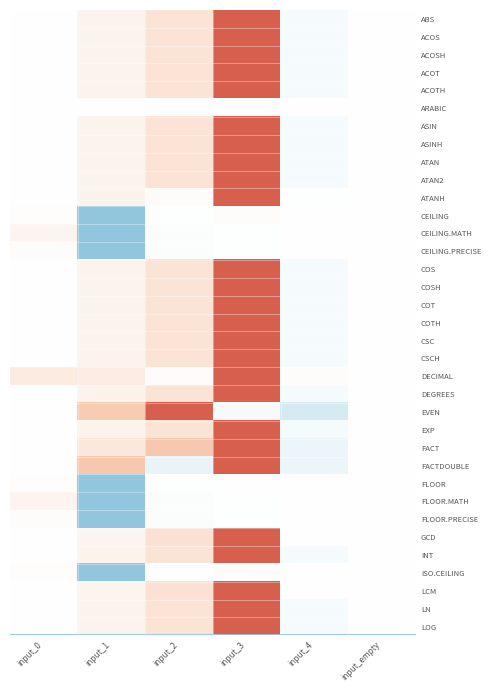

Reading left to right, list all the values displayed in this chart.

ABS: input_0=0.0	input_1=0.1	input_2=0.2	input_3=1.0	input_4=-0.1	input_empty=0.0
ACOS: input_0=0.0	input_1=0.1	input_2=0.2	input_3=1.0	input_4=-0.1	input_empty=0.0
ACOSH: input_0=0.0	input_1=0.1	input_2=0.2	input_3=1.0	input_4=-0.1	input_empty=0.0
ACOT: input_0=0.0	input_1=0.1	input_2=0.2	input_3=1.0	input_4=-0.1	input_empty=0.0
ACOTH: input_0=0.0	input_1=0.1	input_2=0.2	input_3=1.0	input_4=-0.1	input_empty=0.0
ARABIC: input_0=0.0	input_1=0.0	input_2=0.0	input_3=0.0	input_4=0.0	input_empty=0.0
ASIN: input_0=0.0	input_1=0.1	input_2=0.2	input_3=1.0	input_4=-0.1	input_empty=0.0
ASINH: input_0=0.0	input_1=0.1	input_2=0.2	input_3=1.0	input_4=-0.1	input_empty=0.0
ATAN: input_0=0.0	input_1=0.1	input_2=0.2	input_3=1.0	input_4=-0.1	input_empty=0.0
ATAN2: input_0=0.0	input_1=0.1	input_2=0.2	input_3=1.0	input_4=-0.1	input_empty=0.0
ATANH: input_0=0.0	input_1=0.1	input_2=0.0	input_3=1.0	input_4=-0.0	input_empty=0.0
CEILING: input_0=0.0	input_1=-1.0	input_2=-0.0	input_3=0.0	input_4=0.0	input_empty=0.0
CEILING.MATH: input_0=0.1	input_1=-1.0	input_2=-0.0	input_3=-0.0	input_4=-0.0	input_empty=0.0
CEILING.PRECISE: input_0=0.0	input_1=-1.0	input_2=-0.0	input_3=-0.0	input_4=-0.0	input_empty=0.0
COS: input_0=0.0	input_1=0.1	input_2=0.2	input_3=1.0	input_4=-0.1	input_empty=0.0
COSH: input_0=0.0	input_1=0.1	input_2=0.2	input_3=1.0	input_4=-0.1	input_empty=0.0
COT: input_0=0.0	input_1=0.1	input_2=0.2	input_3=1.0	input_4=-0.1	input_empty=0.0
COTH: input_0=0.0	input_1=0.1	input_2=0.2	input_3=1.0	input_4=-0.1	input_empty=0.0
CSC: input_0=0.0	input_1=0.1	input_2=0.2	input_3=1.0	input_4=-0.1	input_empty=0.0
CSCH: input_0=0.0	input_1=0.1	input_2=0.2	input_3=1.0	input_4=-0.1	input_empty=0.0
DECIMAL: input_0=0.2	input_1=0.1	input_2=0.0	input_3=1.0	input_4=0.0	input_empty=0.0
DEGREES: input_0=0.0	input_1=0.1	input_2=0.2	input_3=1.0	input_4=-0.1	input_empty=0.0
EVEN: input_0=0.0	input_1=0.4	input_2=1.0	input_3=-0.1	input_4=-0.4	input_empty=0.0
EXP: input_0=0.0	input_1=0.1	input_2=0.2	input_3=1.0	input_4=-0.1	input_empty=0.0
FACT: input_0=0.0	input_1=0.2	input_2=0.5	input_3=1.0	input_4=-0.2	input_empty=0.0
FACTDOUBLE: input_0=0.0	input_1=0.5	input_2=-0.2	input_3=1.0	input_4=-0.2	input_empty=0.0
FLOOR: input_0=0.0	input_1=-1.0	input_2=-0.0	input_3=0.0	input_4=0.0	input_empty=0.0
FLOOR.MATH: input_0=0.1	input_1=-1.0	input_2=-0.0	input_3=-0.0	input_4=-0.0	input_empty=0.0
FLOOR.PRECISE: input_0=0.0	input_1=-1.0	input_2=-0.0	input_3=-0.0	input_4=-0.0	input_empty=0.0
GCD: input_0=0.0	input_1=0.1	input_2=0.2	input_3=1.0	input_4=-0.0	input_empty=0.0
INT: input_0=0.0	input_1=0.1	input_2=0.2	input_3=1.0	input_4=-0.1	input_empty=0.0
ISO.CEILING: input_0=0.0	input_1=-1.0	input_2=-0.0	input_3=0.0	input_4=0.0	input_empty=0.0
LCM: input_0=0.0	input_1=0.1	input_2=0.2	input_3=1.0	input_4=-0.0	input_empty=0.0
LN: input_0=0.0	input_1=0.1	input_2=0.2	input_3=1.0	input_4=-0.1	input_empty=0.0
LOG: input_0=0.0	input_1=0.1	input_2=0.2	input_3=1.0	input_4=-0.1	input_empty=0.0